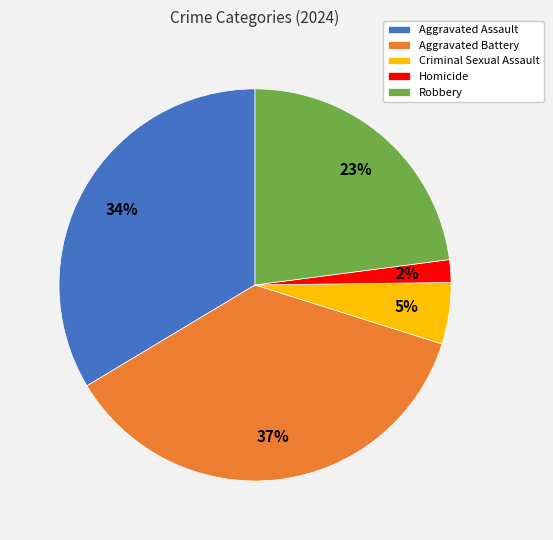

What percentage is the Aggravated Battery slice, to the nearest percent?

37%